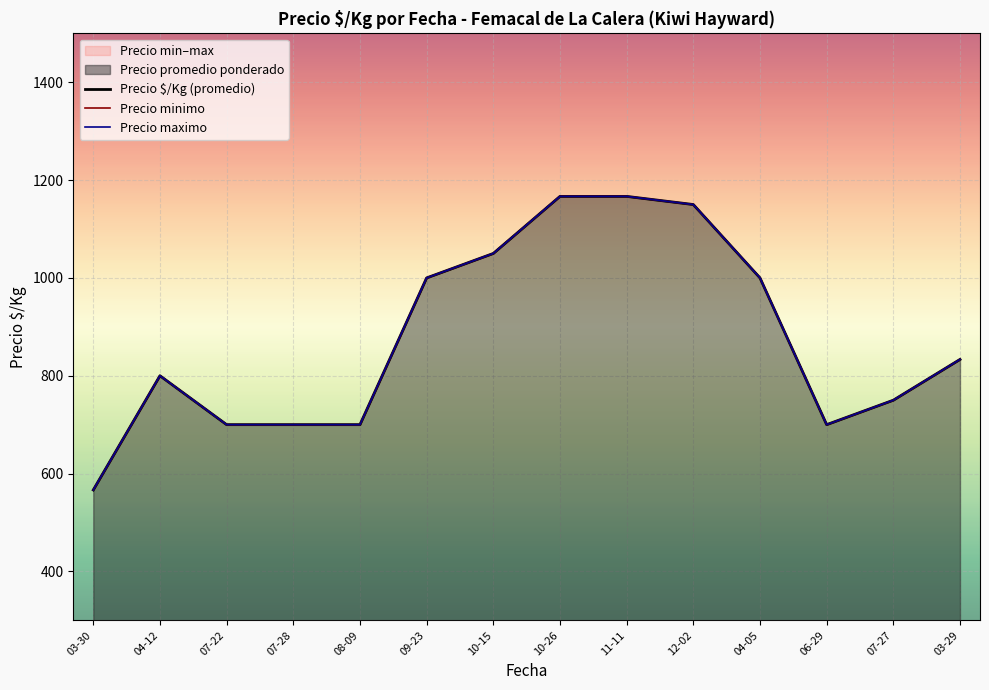

Which series has the largest total across all categories?

Precio $/Kg (promedio)